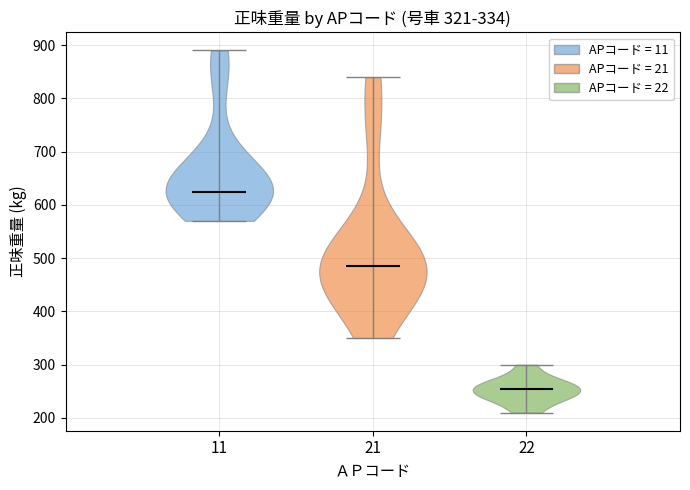

Which violin has the lowest median line?

22